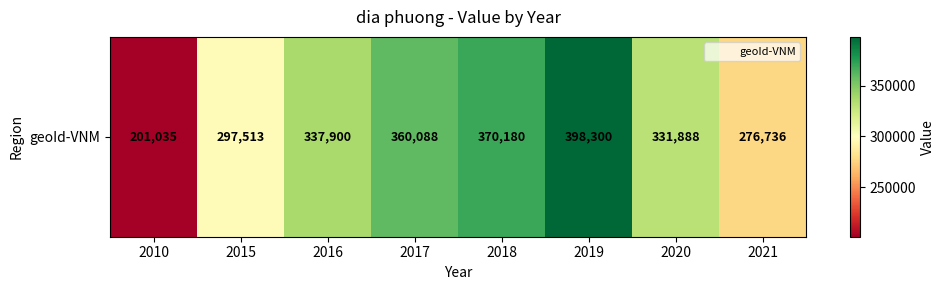

What value does the data have at 2018, to the nearest 10?

370180